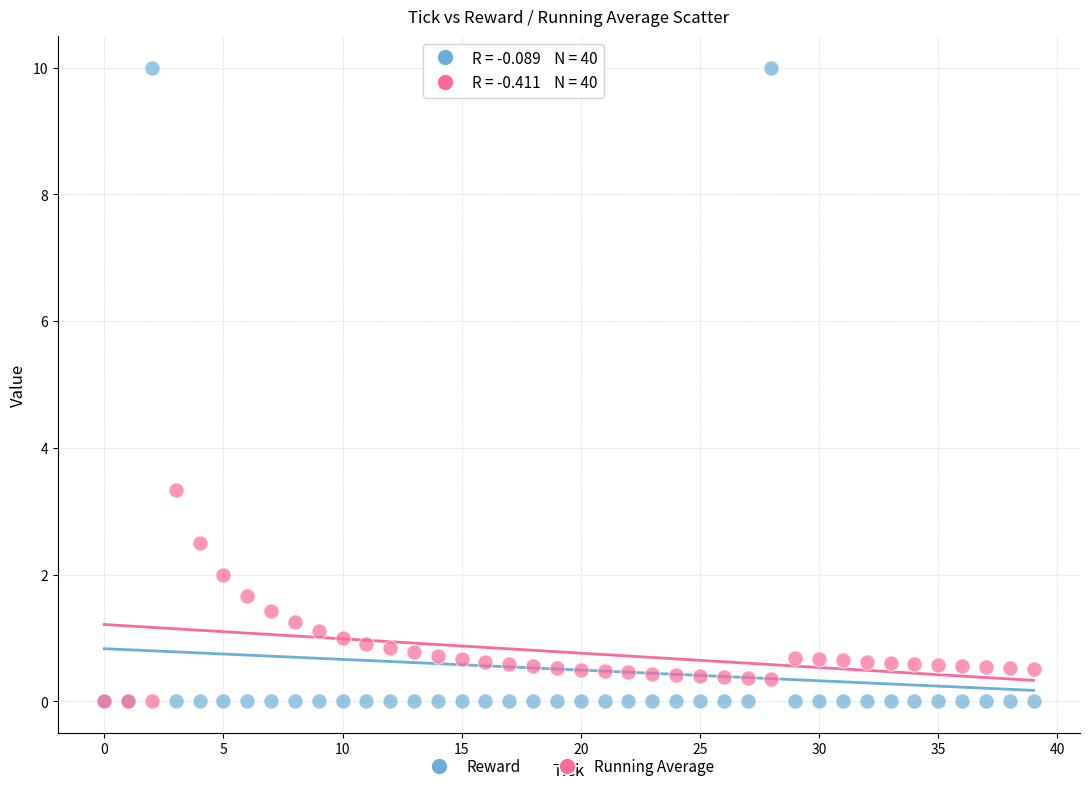

Across all series, what Y value is closest to 5?

3.3